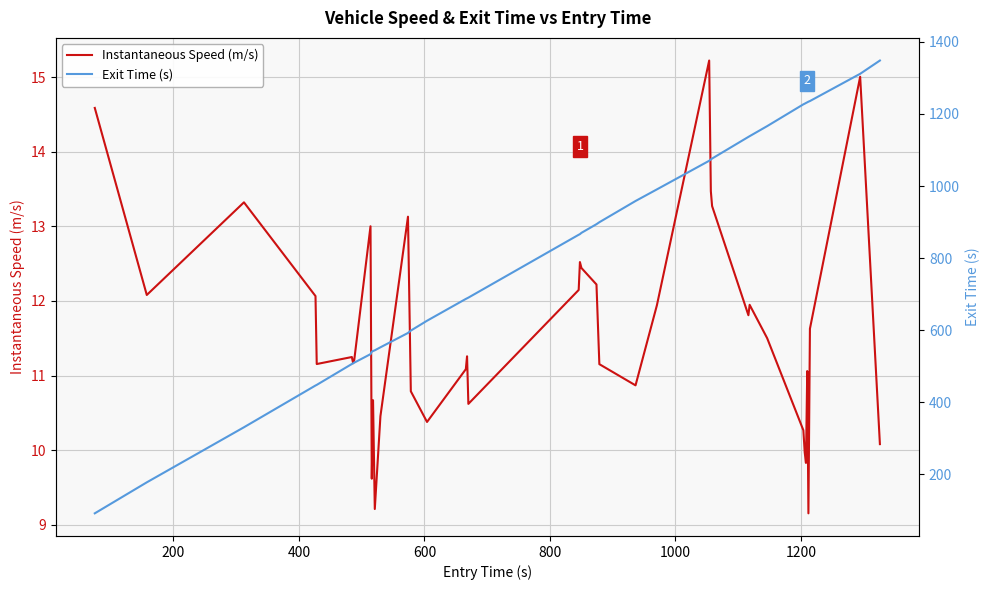

Count the number of categories in the chart.

40